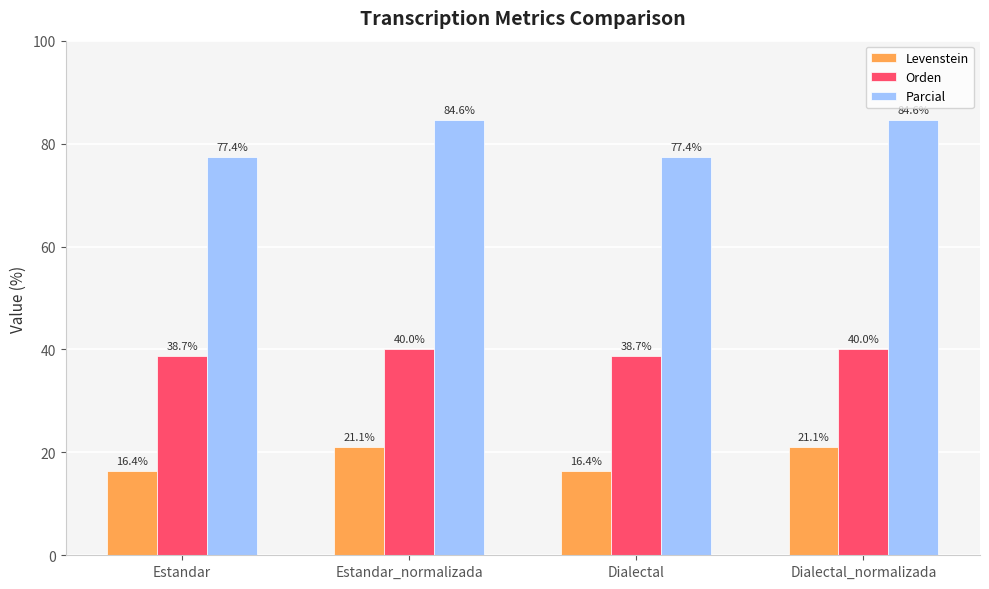

What is the spread (max minus min) of values at Estandar?

61.0